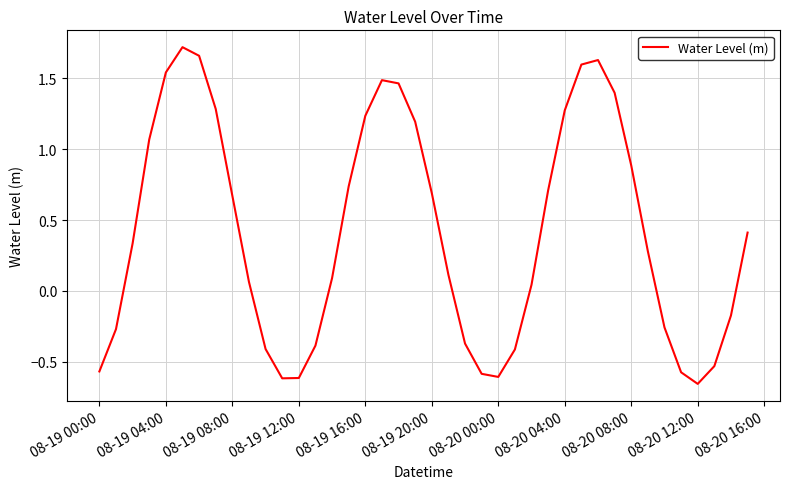

Reading left to right, extract all data points from this chart.

-0.6	-0.3	0.3	1.1	1.5	1.7	1.7	1.3	0.7	0.1	-0.4	-0.6	-0.6	-0.4	0.1	0.7	1.2	1.5	1.5	1.2	0.7	0.1	-0.4	-0.6	-0.6	-0.4	0.0	0.7	1.3	1.6	1.6	1.4	0.9	0.3	-0.3	-0.6	-0.7	-0.5	-0.2	0.4